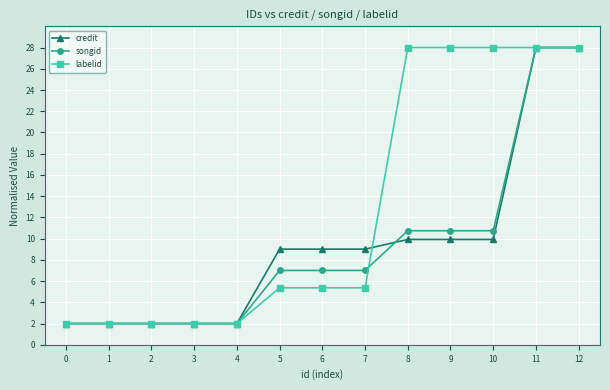

What is the sum of all credit values?

122.8